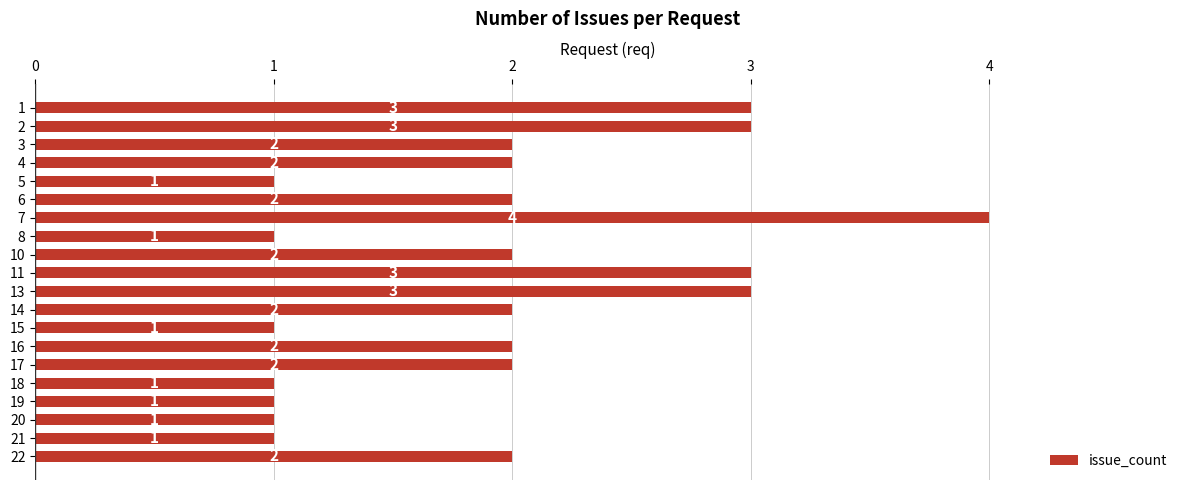

Reading top to bottom, what are all the values shown in this chart?

3	3	2	2	1	2	4	1	2	3	3	2	1	2	2	1	1	1	1	2